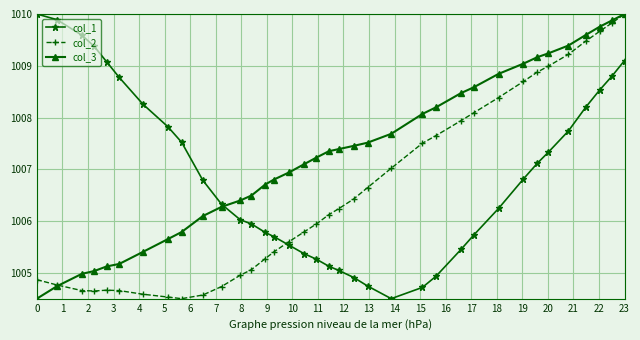

True or false: col_1 has more than 1 interior local peaks.

False